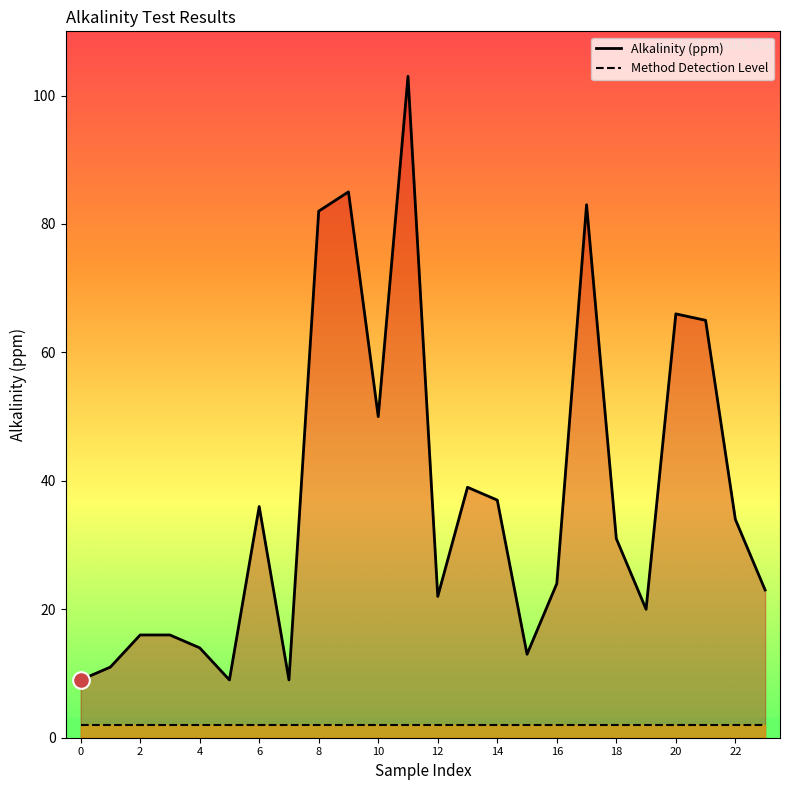

At how many categories does at least one series exceed 29?

12